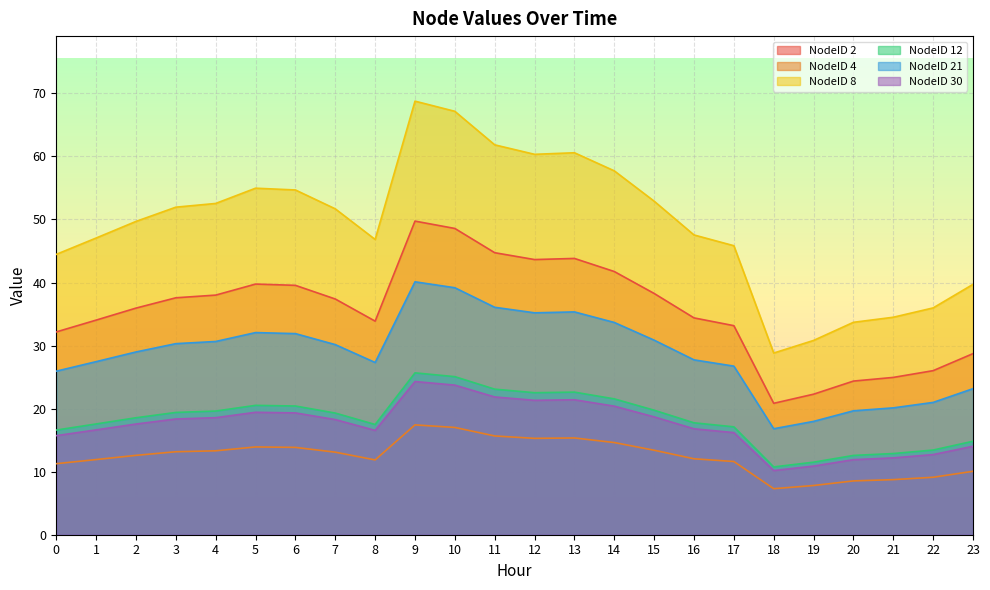

Where is the first local maximum for NodeID 8?

5